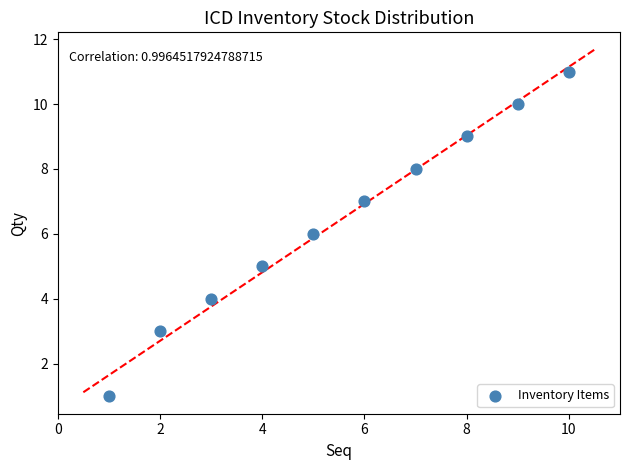

What is the average Y value?

6